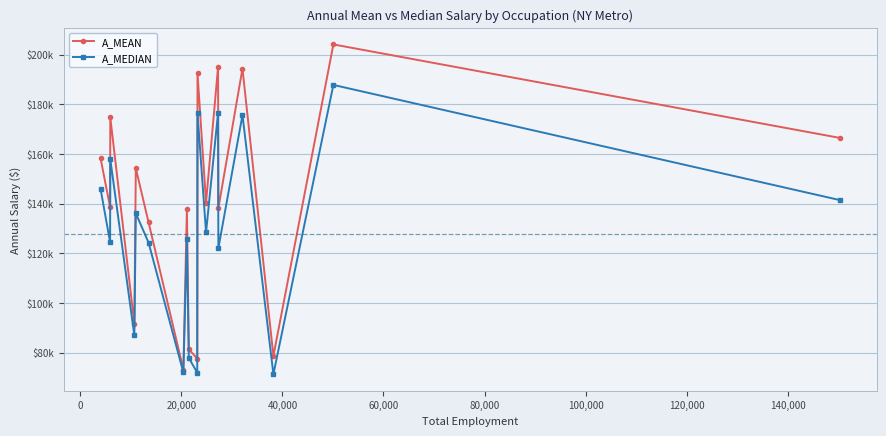

True or false: A_MEDIAN and A_MEAN intersect in this chart.

False